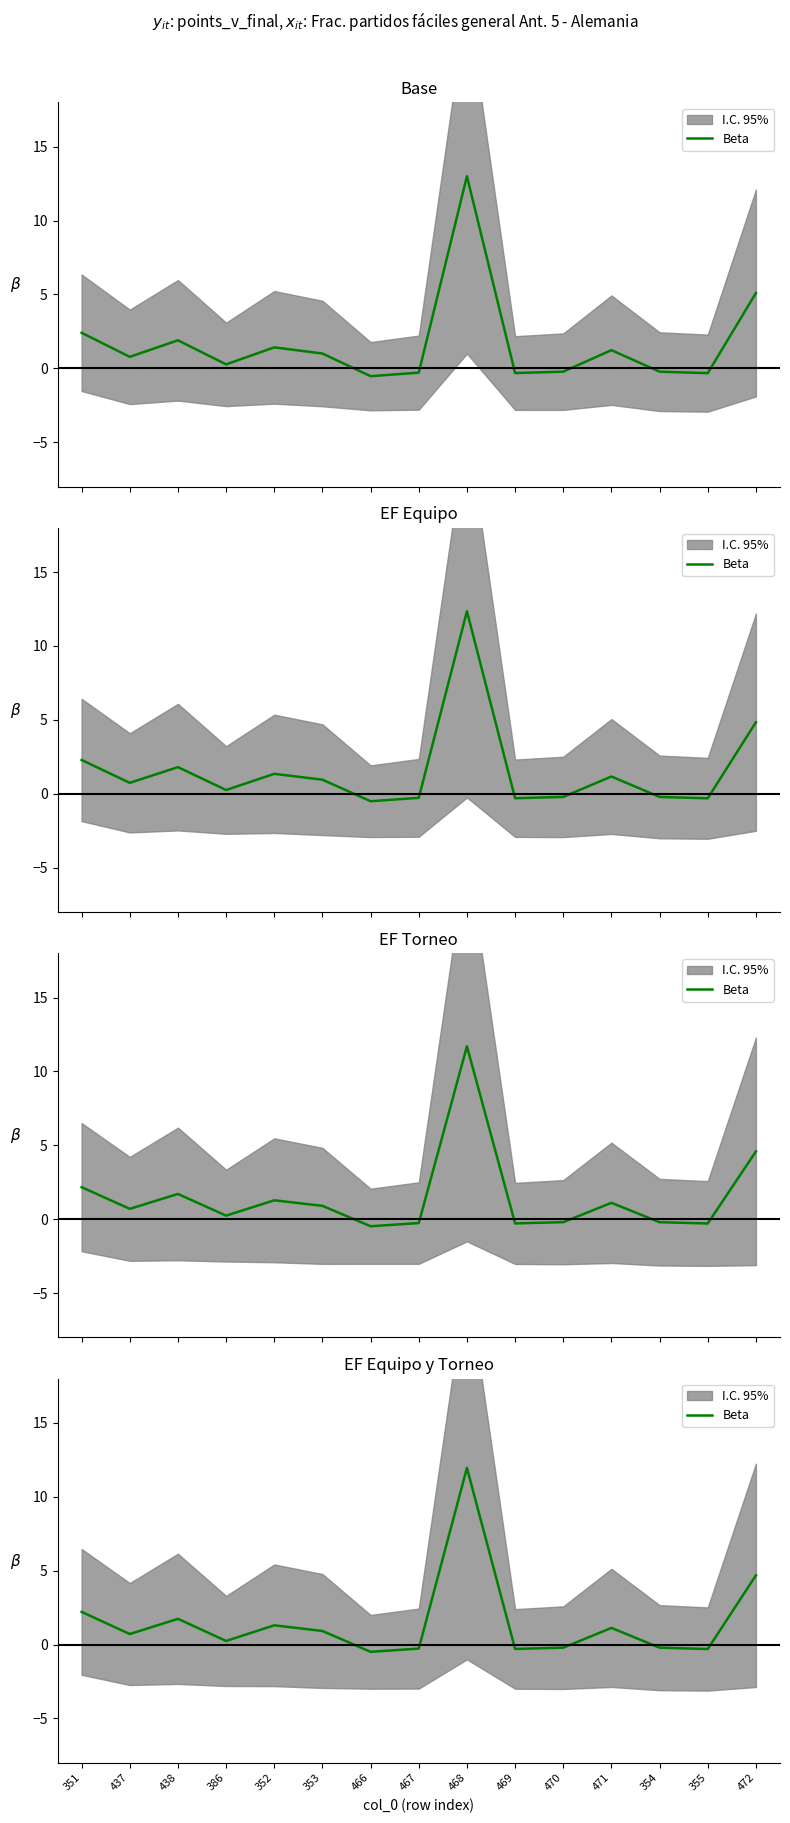

True or false: the data has more than 0 interior local peaks.

True